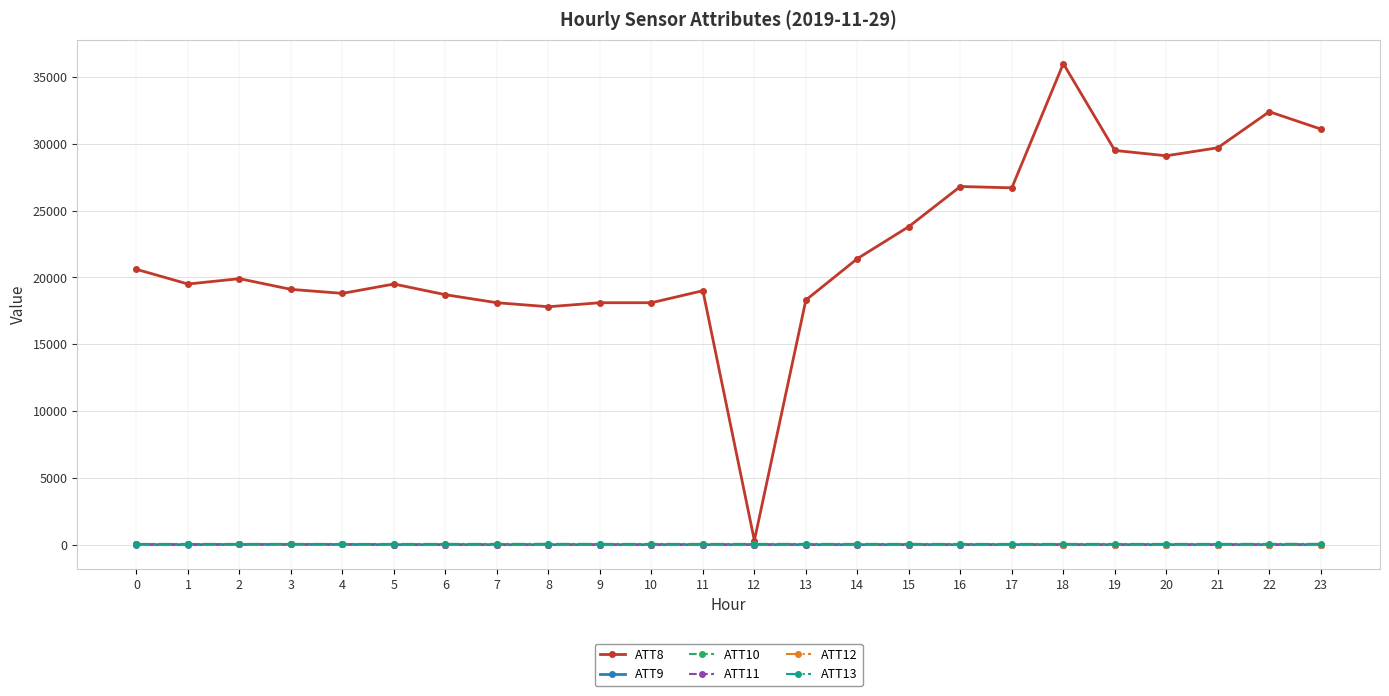

Which series has the widest spread of values?

ATT8